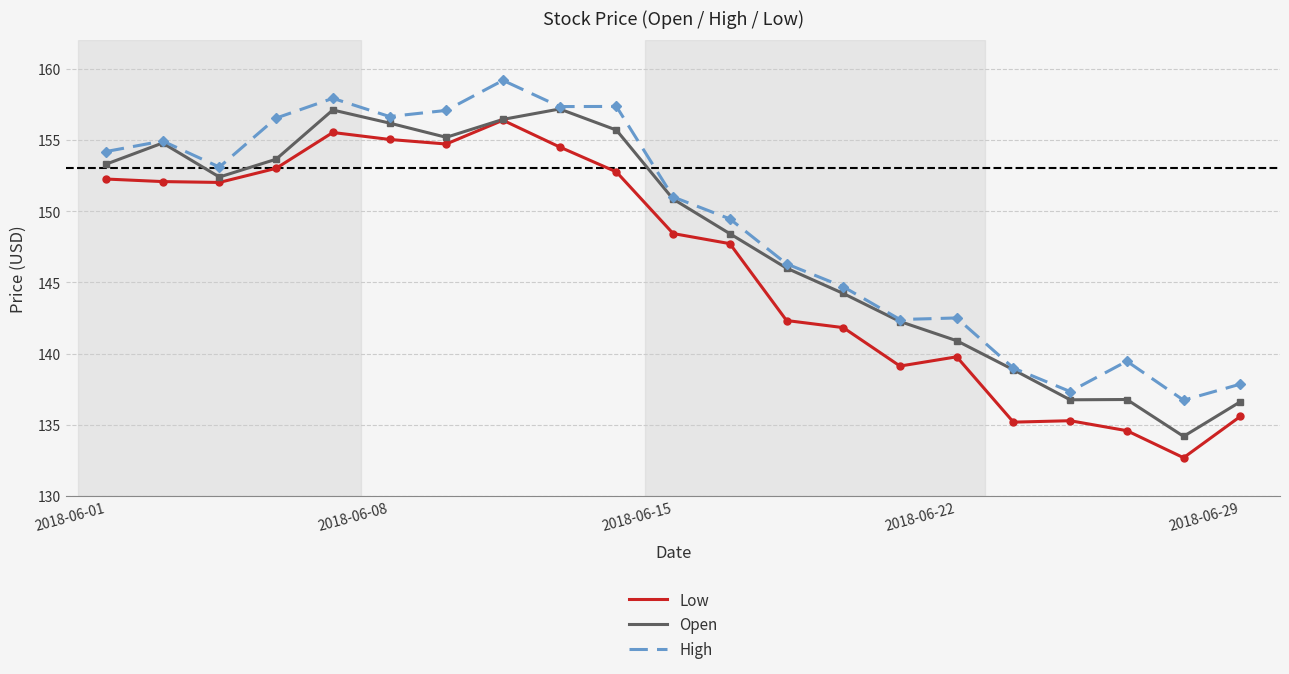

List the series in order of their overall mean, highest first.

High, Open, Low